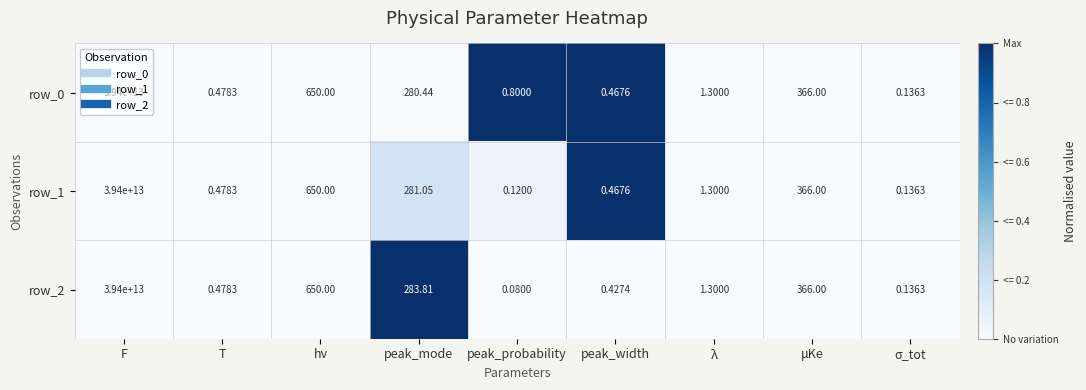

Is the value of row_0 at T greater than the value of row_2 at hν?

No